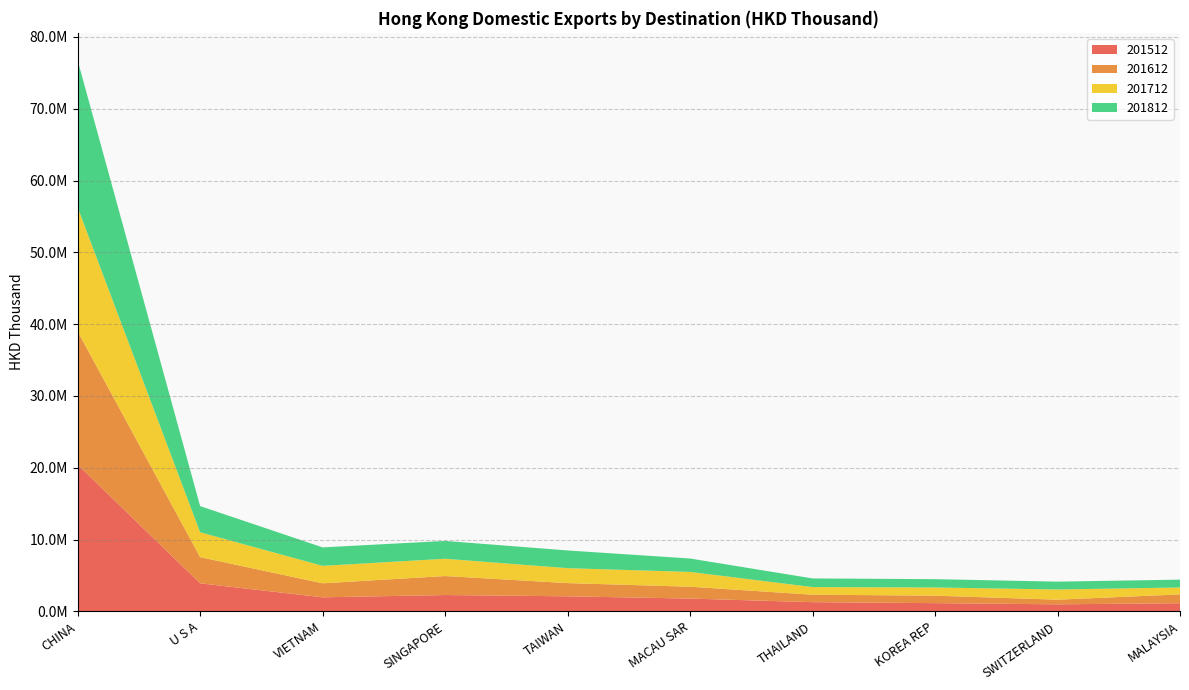

Reading right to left, list all the values displayed in this chart.

201512: 1124428.5	972144.3	1136657.7	1272345.5	1773752.1	2087720.7	2266054.5	1947686.2	3897146.8	20433022.1
201612: 1235163.1	646046.2	1044186.8	1040976.5	1650798.8	1841653.8	2647048.9	1952842.0	3648800.4	18563286.2
201712: 957476.2	1421307.5	1138851.2	1059659.6	2063177.0	2079074.4	2406205.3	2429397.0	3465022.6	17268054.1
201812: 1093229.7	1093461.3	1156944.9	1206560.1	1866961.9	2468593.1	2485629.2	2573154.8	3642028.4	20475361.3